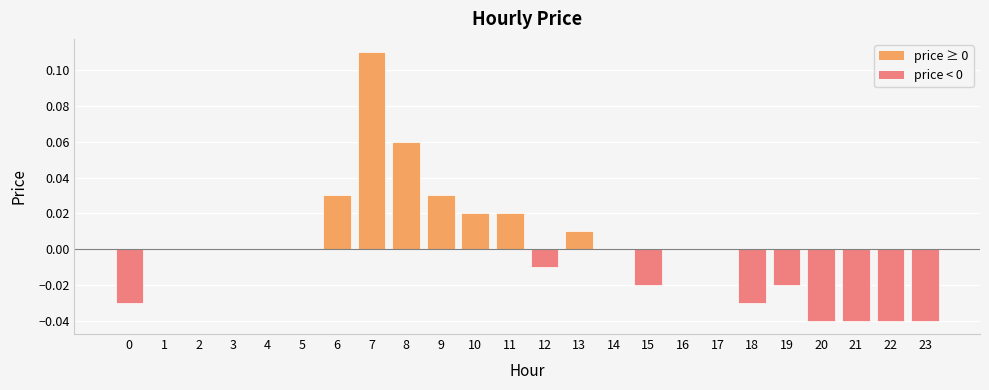

The chart shows a value of -0.1 at 5. True or false?

False